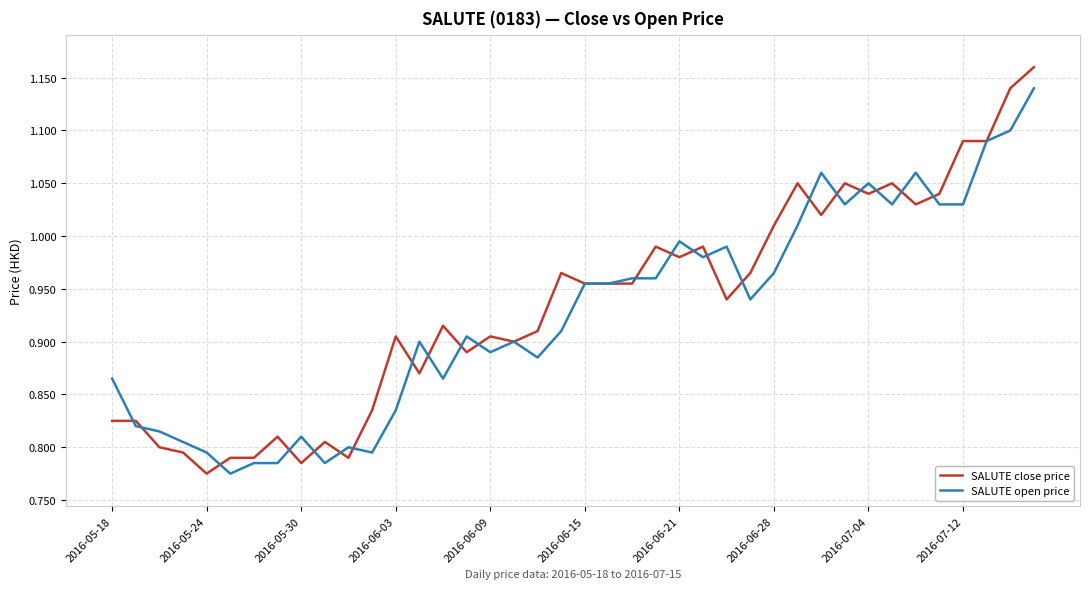

True or false: SALUTE open price has more than 0 interior local peaks.

True